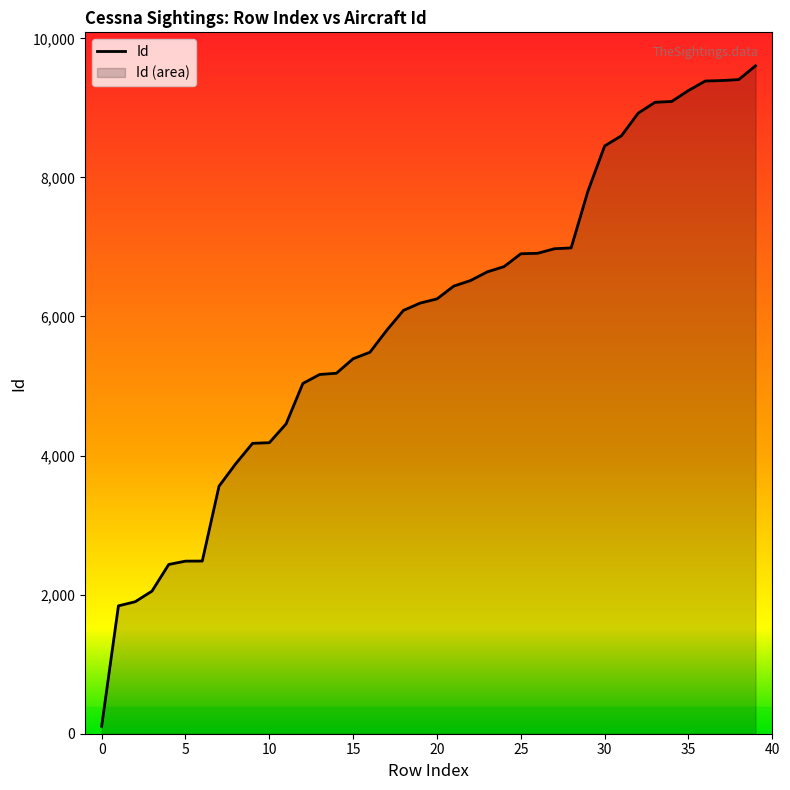

Reading left to right, extract all data points from this chart.

108	1839	1898	2051	2434	2482	2483	3560	3884	4176	4185	4456	5037	5166	5184	5393	5486	5801	6088	6193	6253	6437	6517	6642	6717	6902	6909	6974	6986	7801	8453	8599	8924	9080	9092	9250	9386	9393	9407	9606